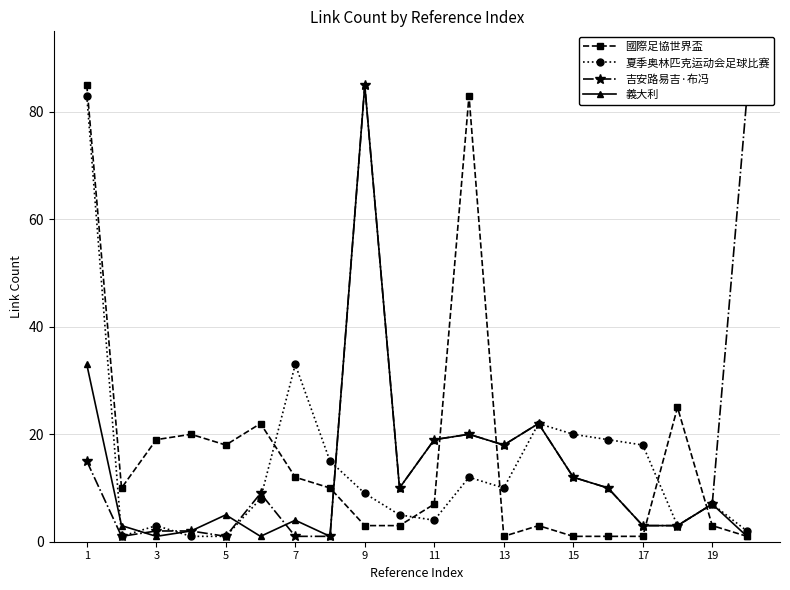

How many times do 國際足協世界盃 and 夏季奥林匹克运动会足球比赛 cross each other?

5